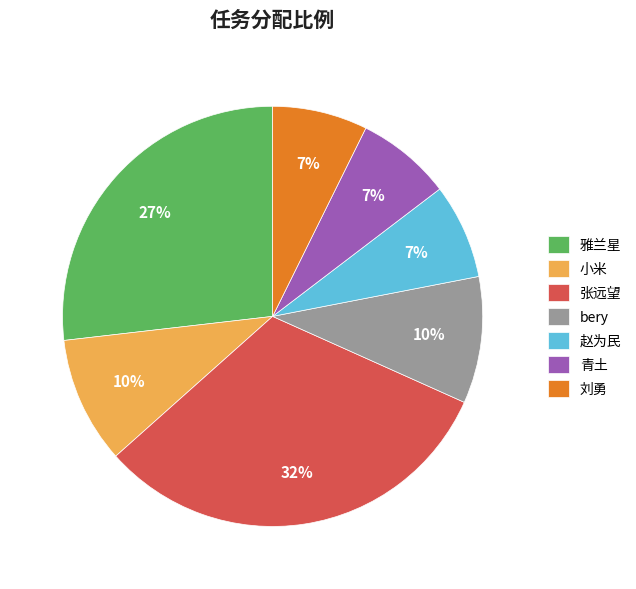

Does any single category account for the majority?

No